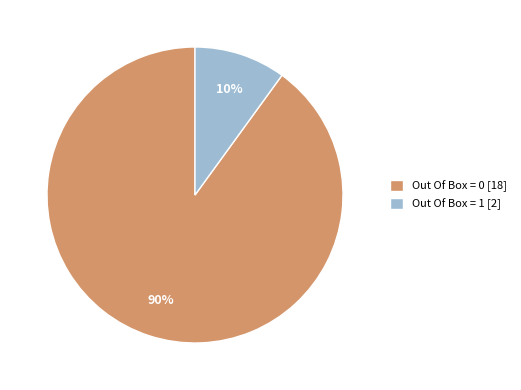

Between Out Of Box = 0 [18] and Out Of Box = 1 [2], which is larger?

Out Of Box = 0 [18]